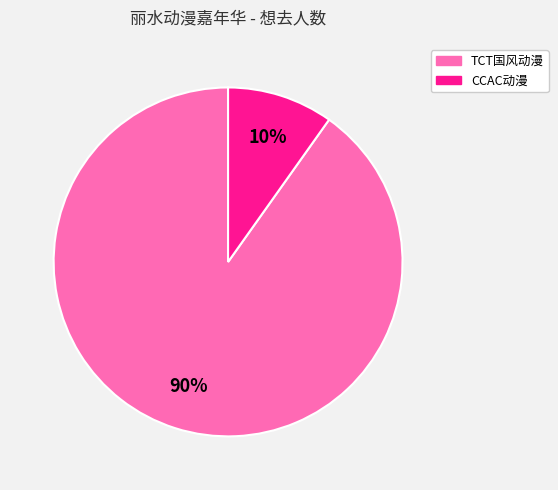

What is the majority slice?

TCT国风动漫